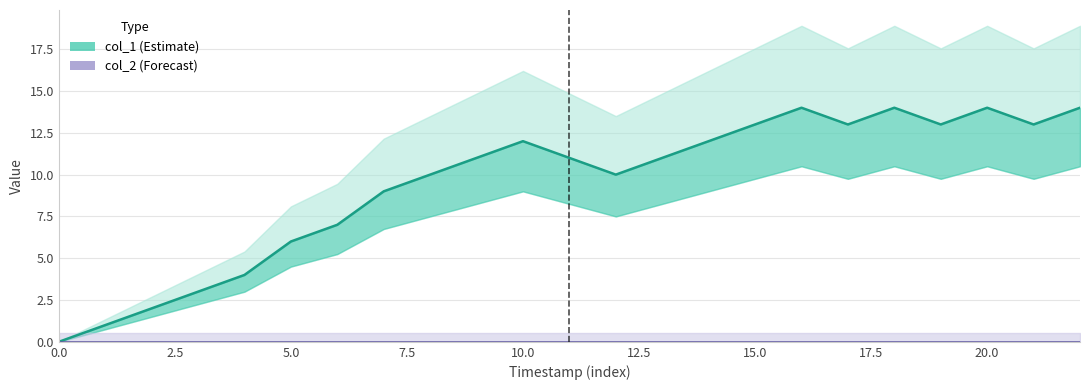

Count the number of values greater than 11.

10